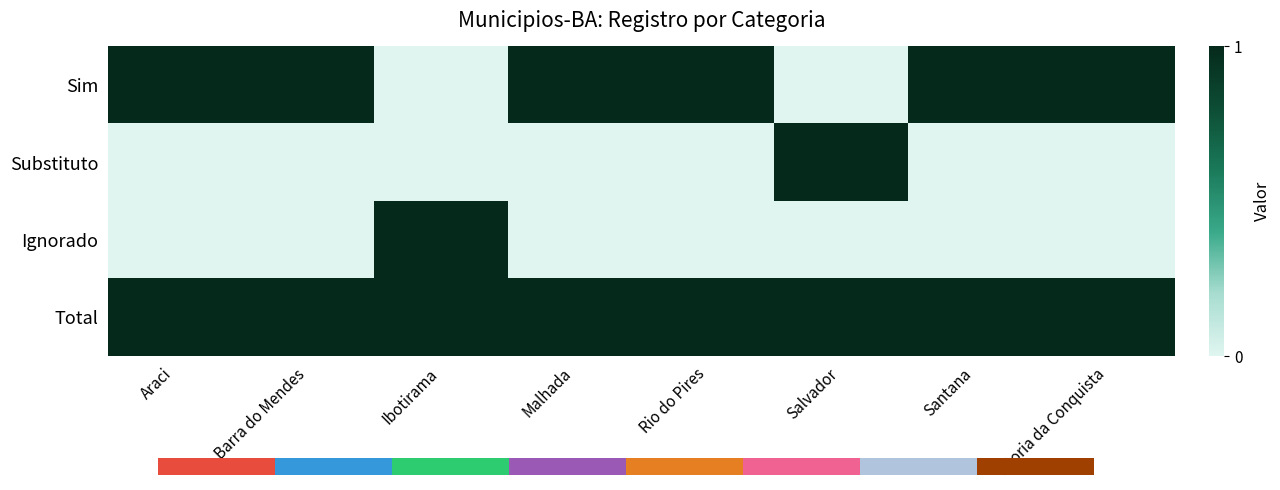

What is the greatest value displayed?

1